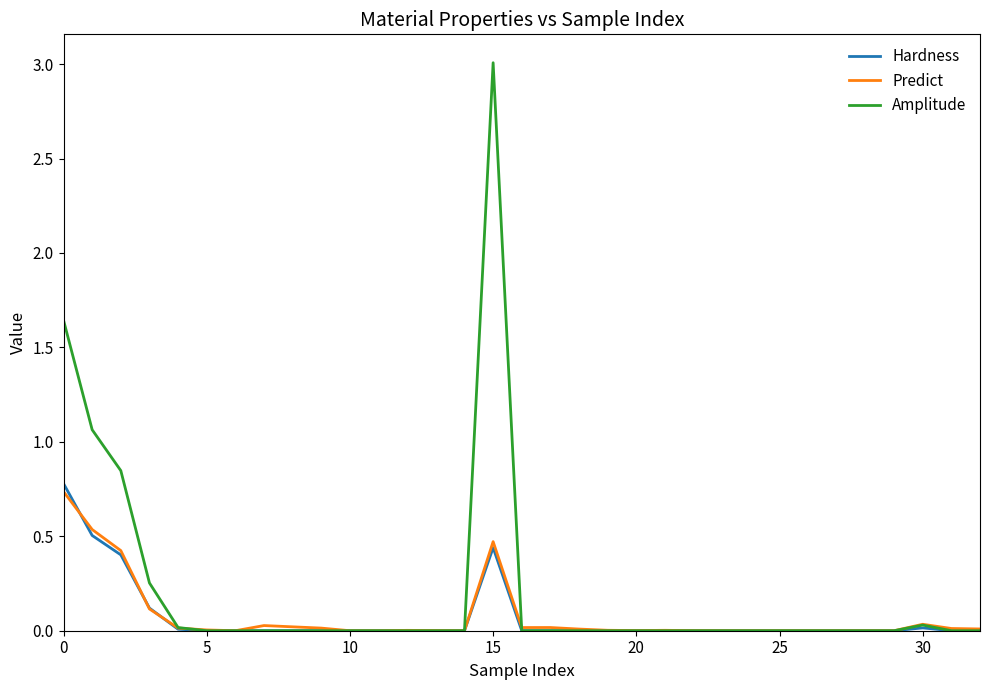

Which series has the largest total across all categories?

Amplitude